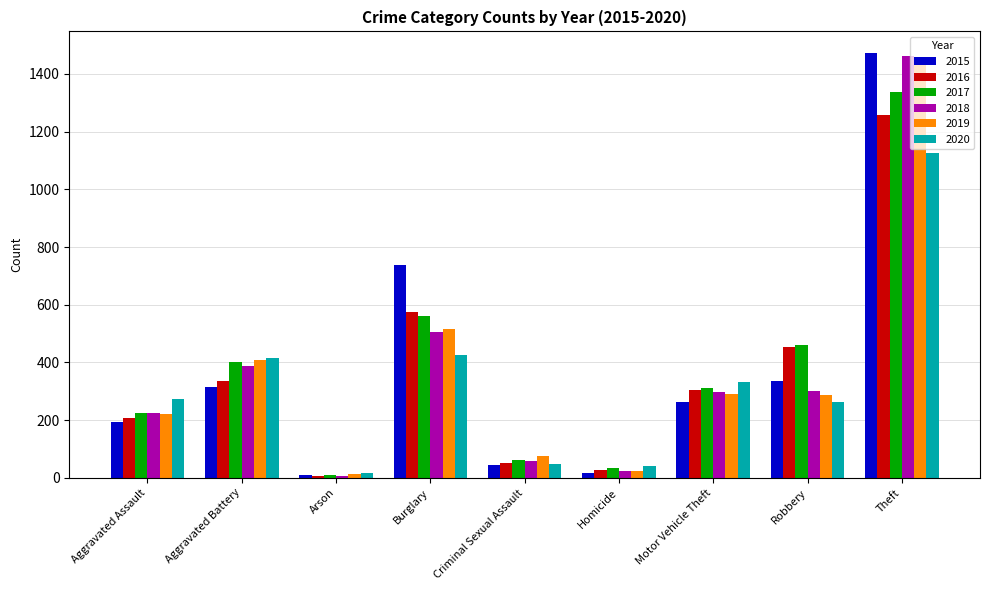

What is the sum of the 2015 values at Aggravated Assault and Aggravated Battery?

510